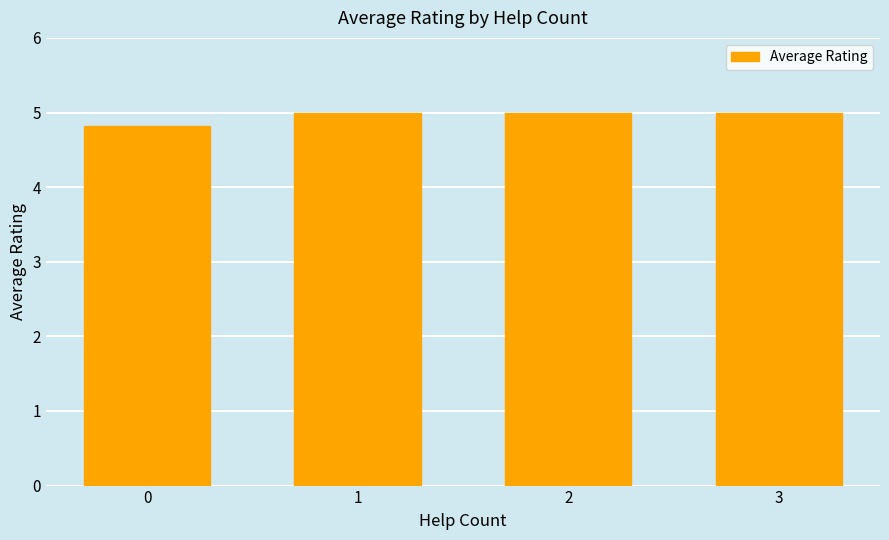

How many categories are shown in the chart?

4